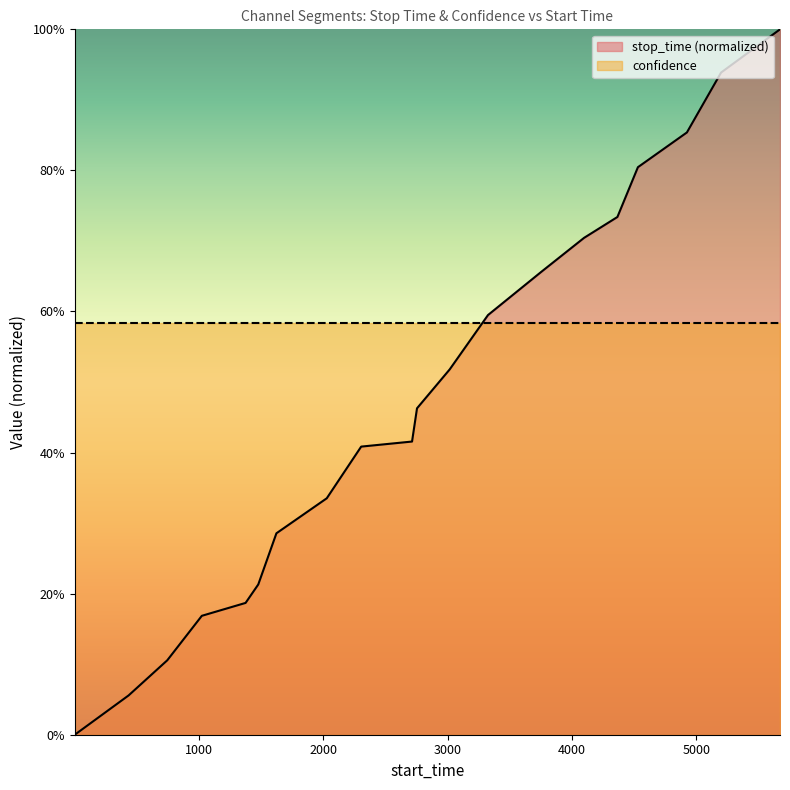

True or false: the data shows 1.0 at 5674.

True